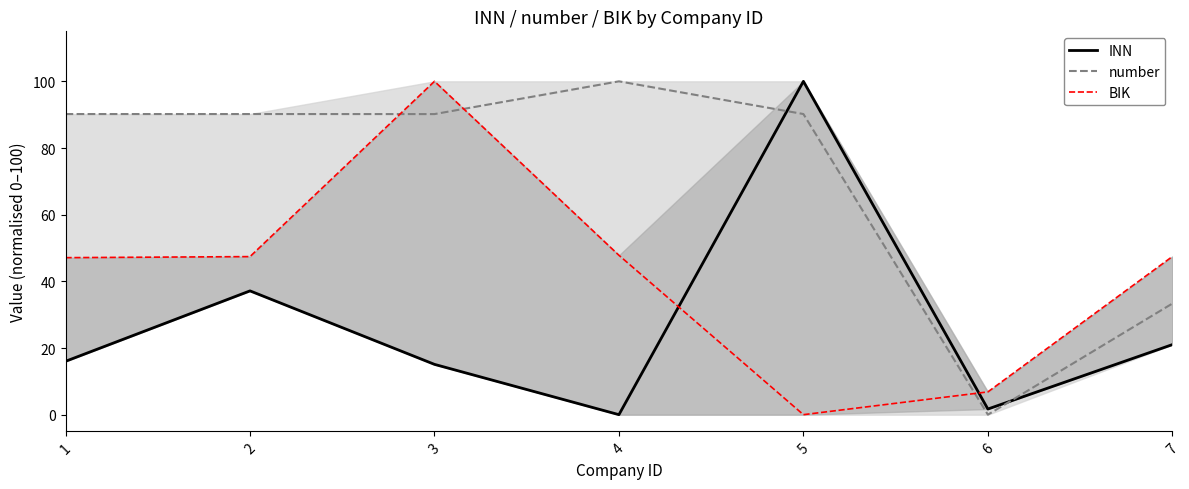

How many lines are shown in the chart?

3